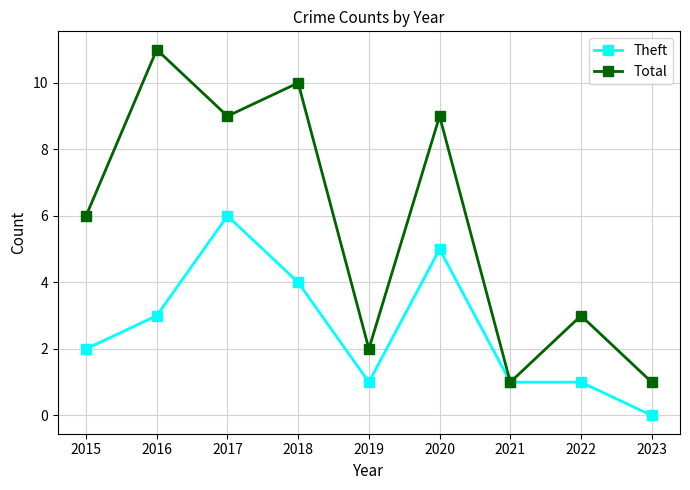

Where is the first local maximum for Total?

2016